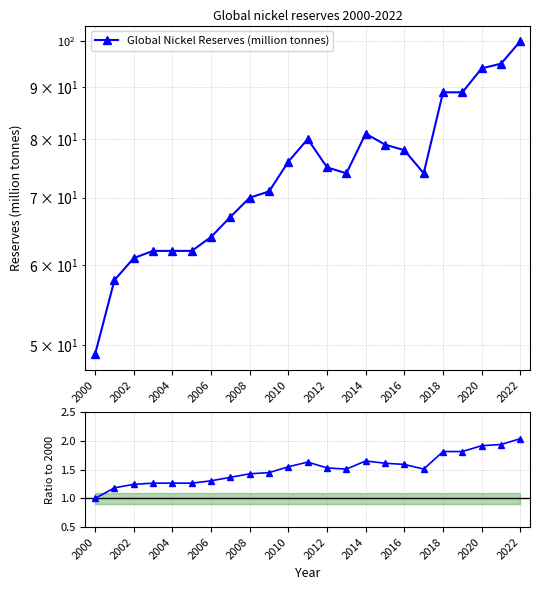

How many distinct data groups are displayed?

1